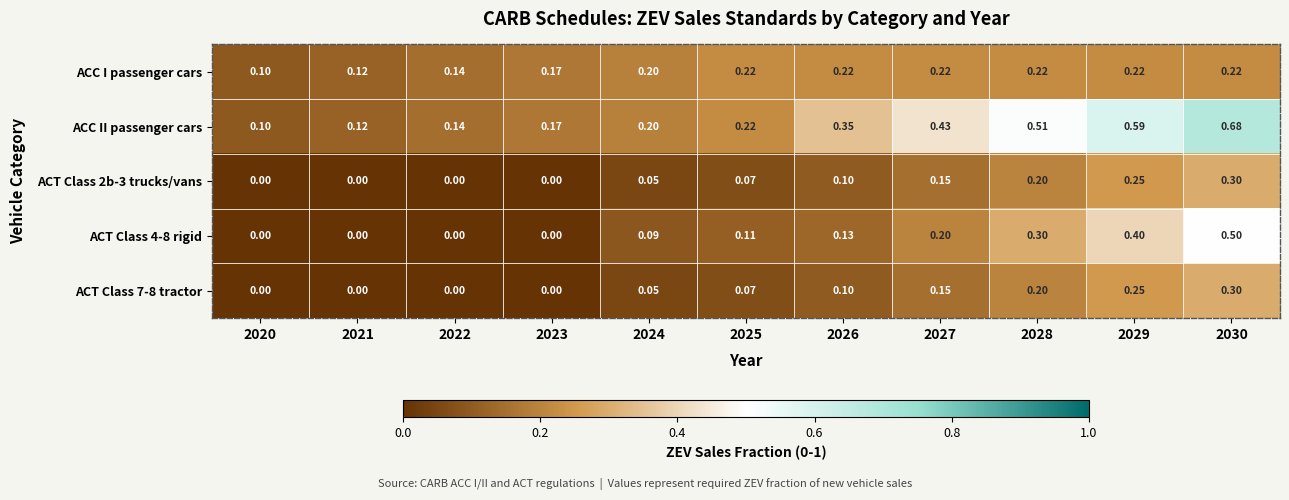

Which series has the largest total across all categories?

ACC II passenger cars